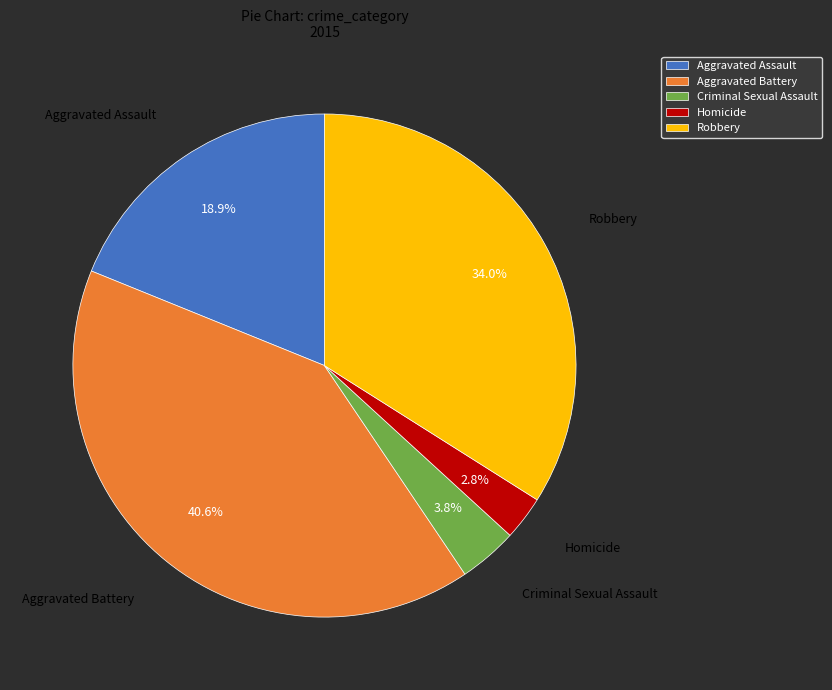

Between Criminal Sexual Assault and Aggravated Assault, which is larger?

Aggravated Assault